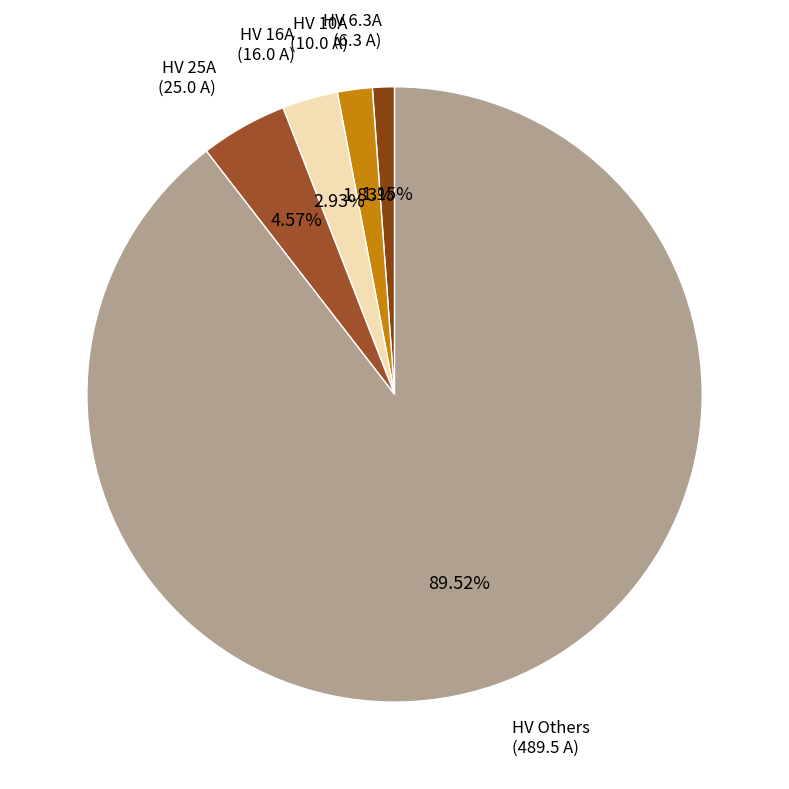

Is there any slice that represents more than half of the pie?

Yes